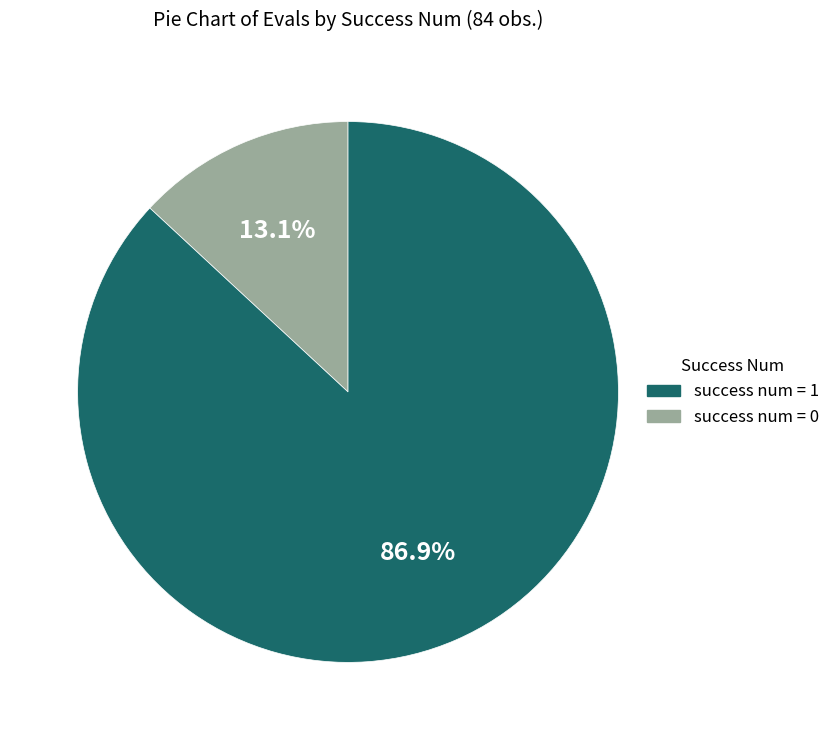

Is there a majority slice in this chart?

Yes